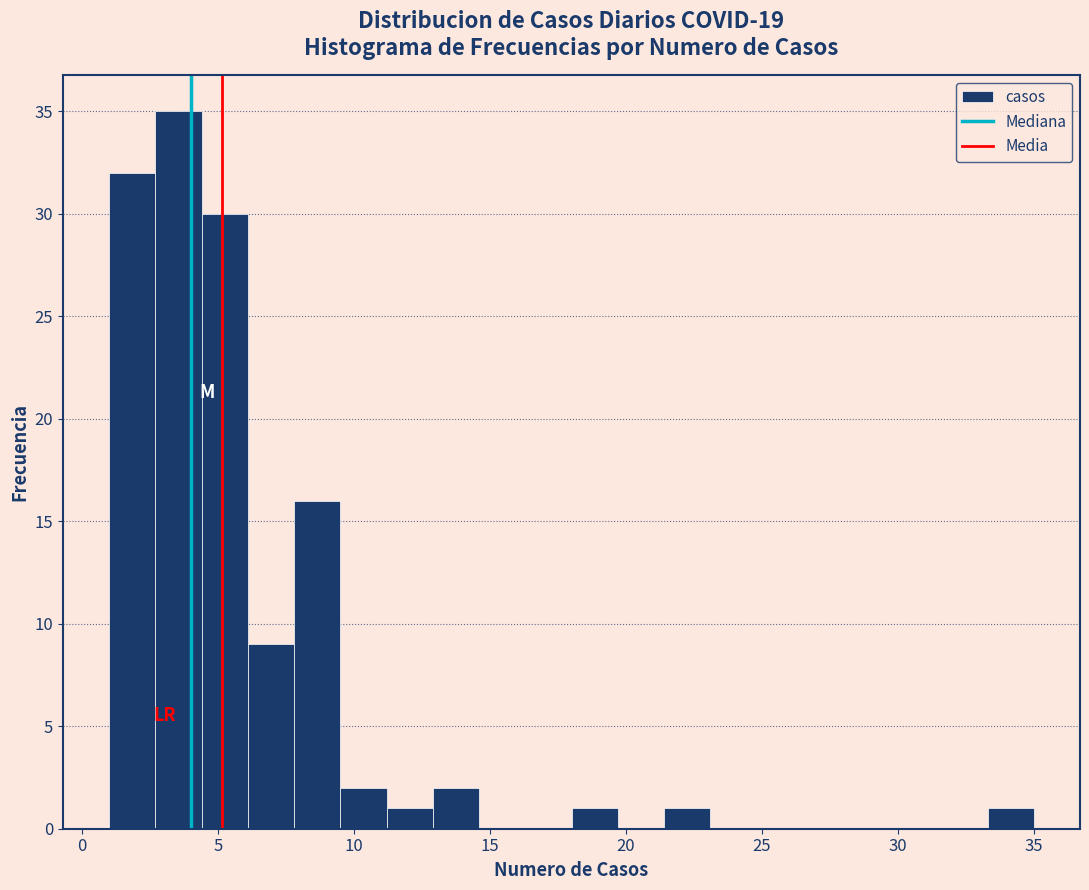

Around what value on the x-axis is the tallest bar? Give the approximate position of its centre, as read against the axis.

3.5